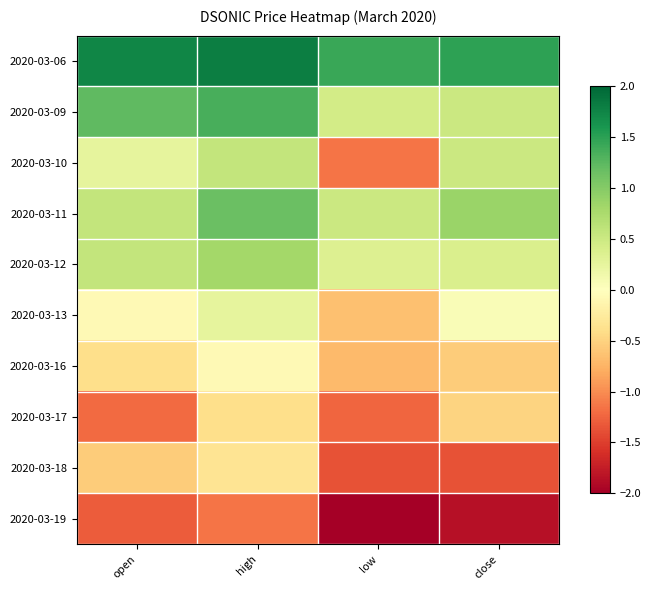

What is the minimum value shown in the chart?

-2.1